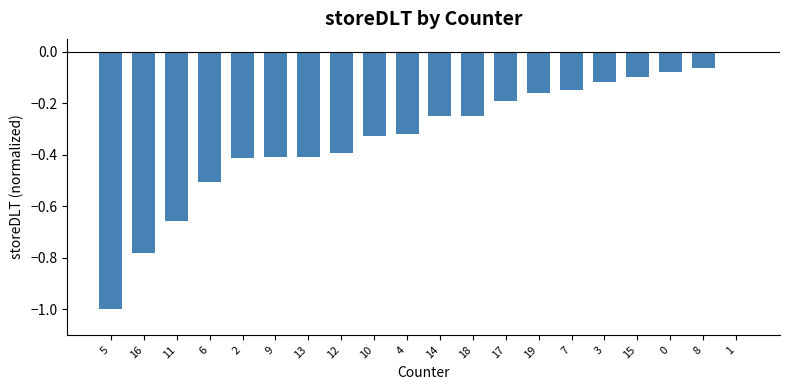

What is the sum of all values?

-6.6